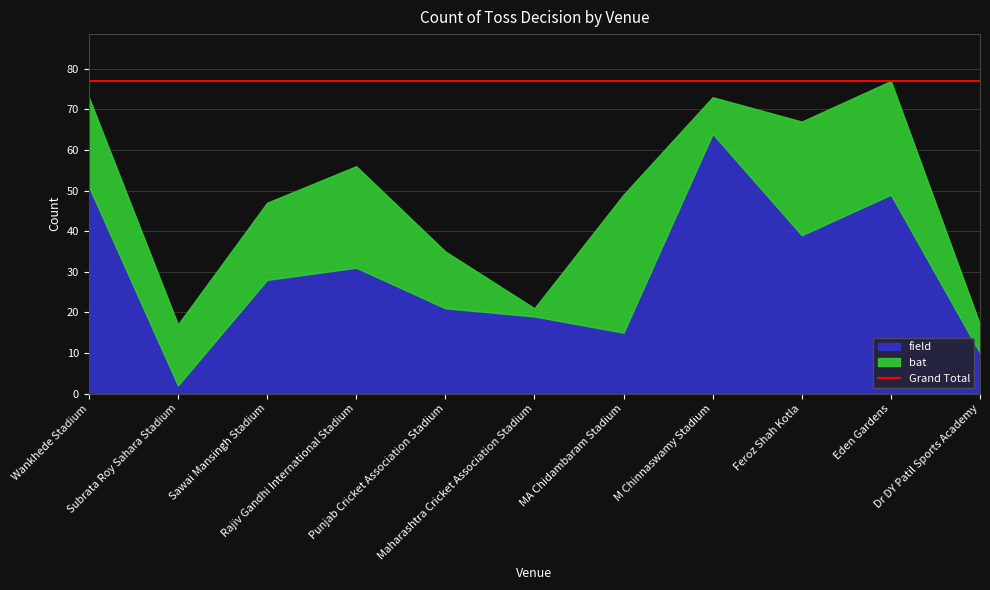

Rank the series at Punjab Cricket Association Stadium from lowest to highest value.

bat, field